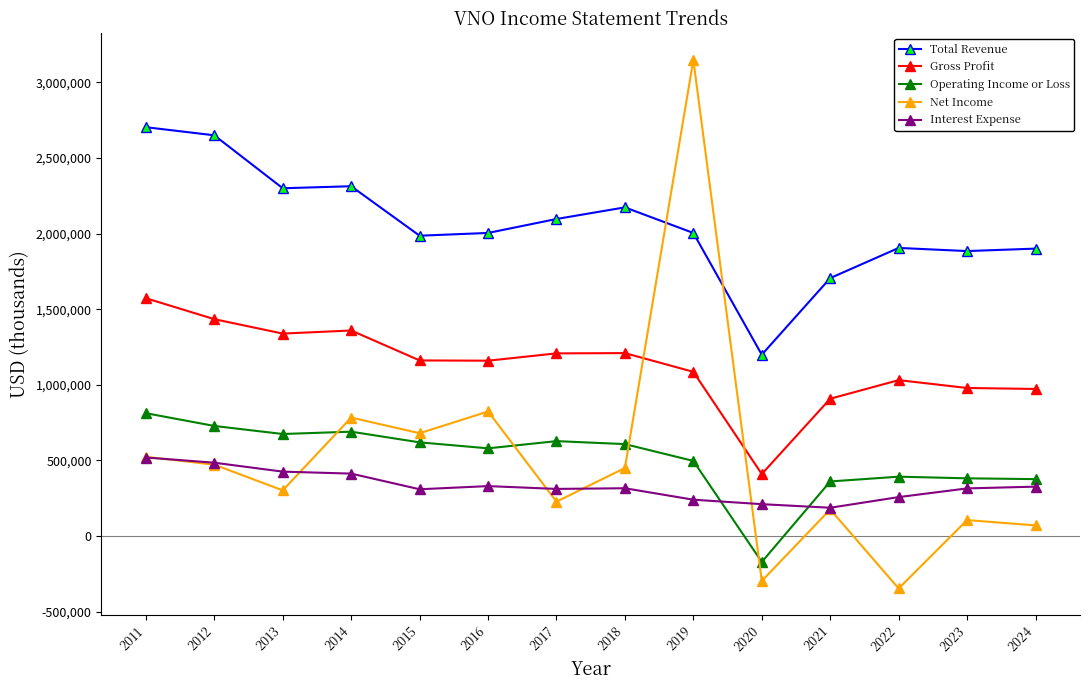

True or false: Total Revenue has more than 0 interior local peaks.

True